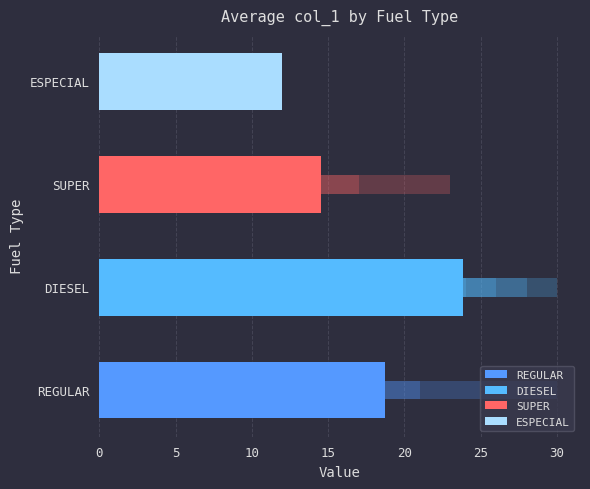

What is the difference between the maximum and minimum values?

11.9